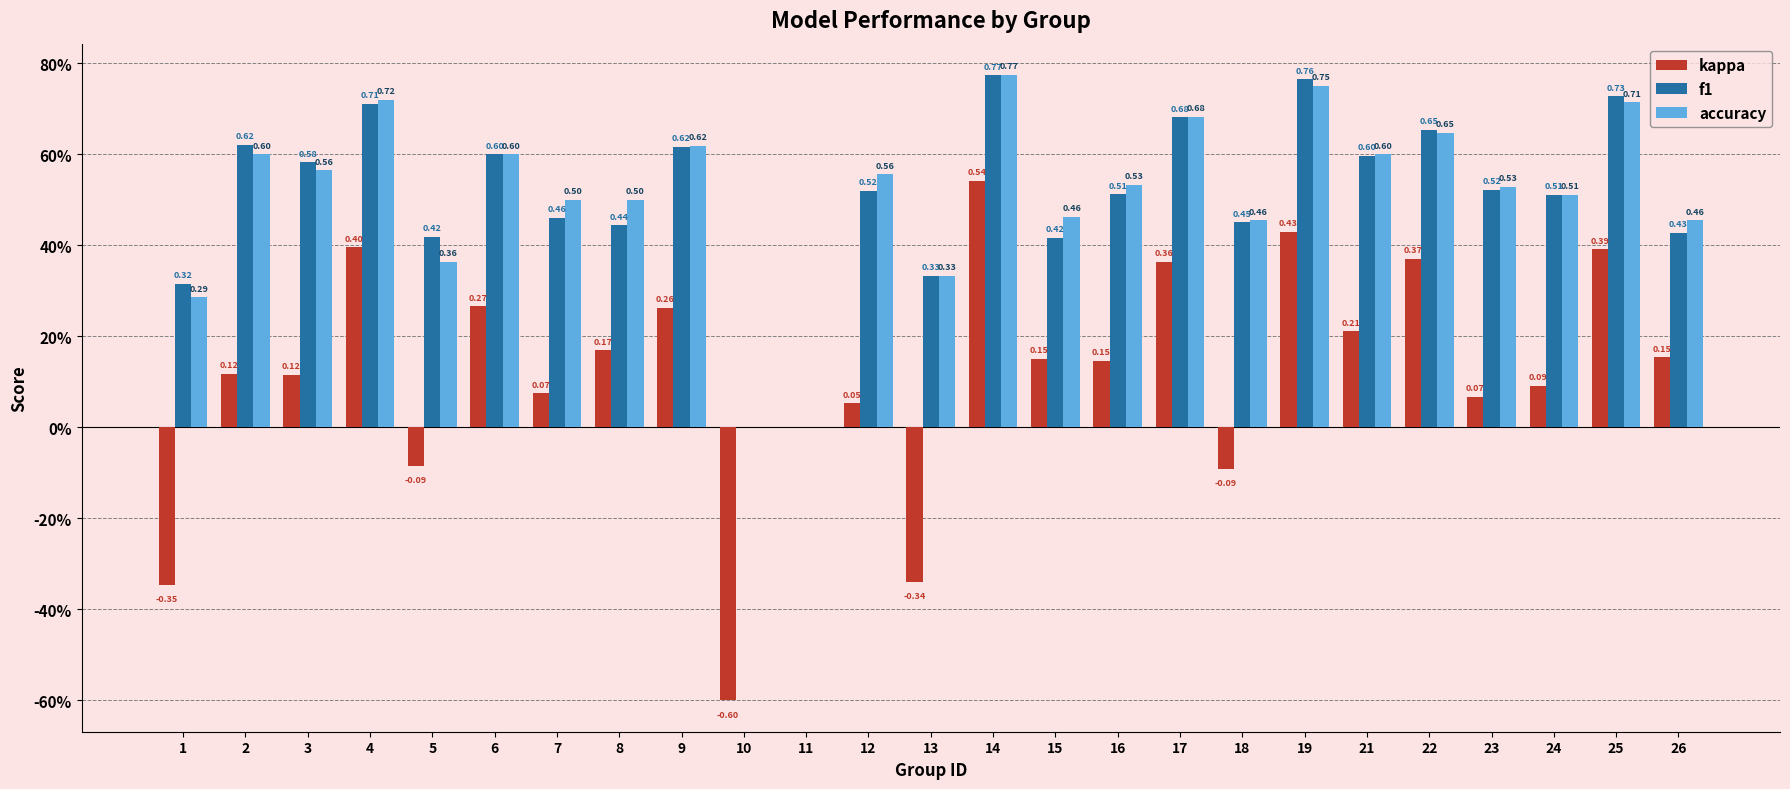

Are the bars horizontal?

No